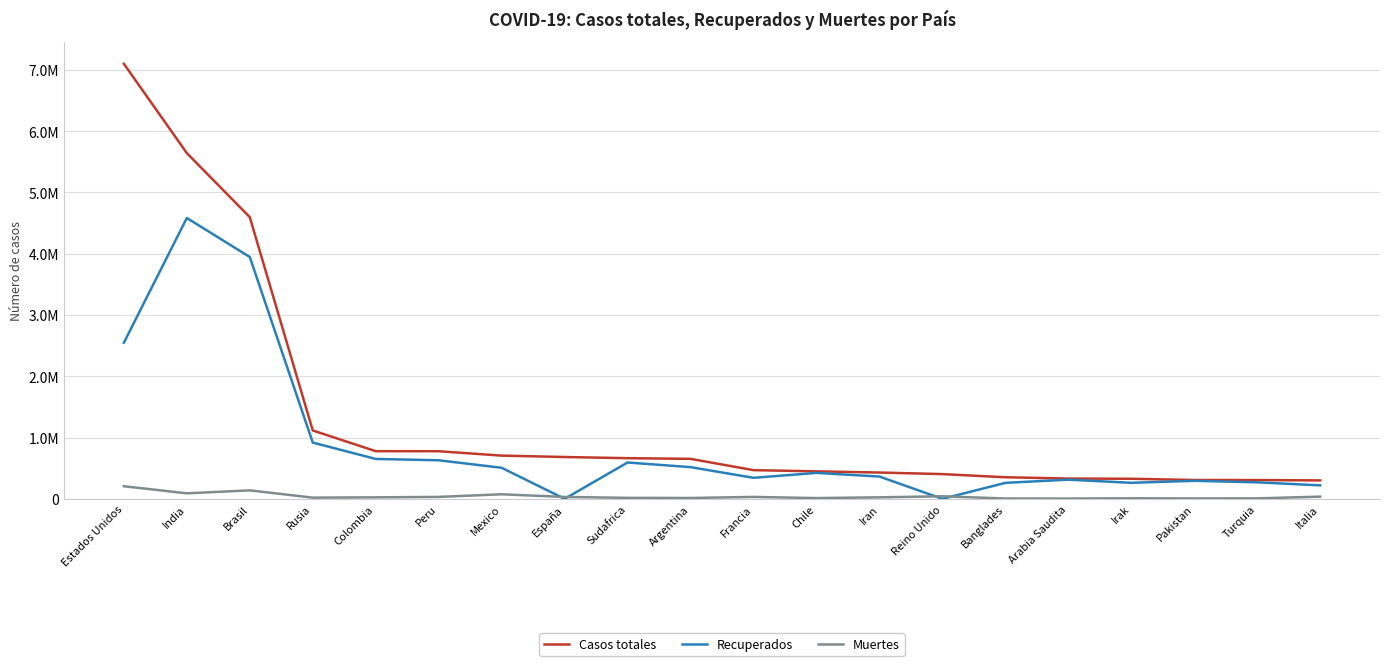

What are all the series names shown in the legend?

Casos totales, Recuperados, Muertes